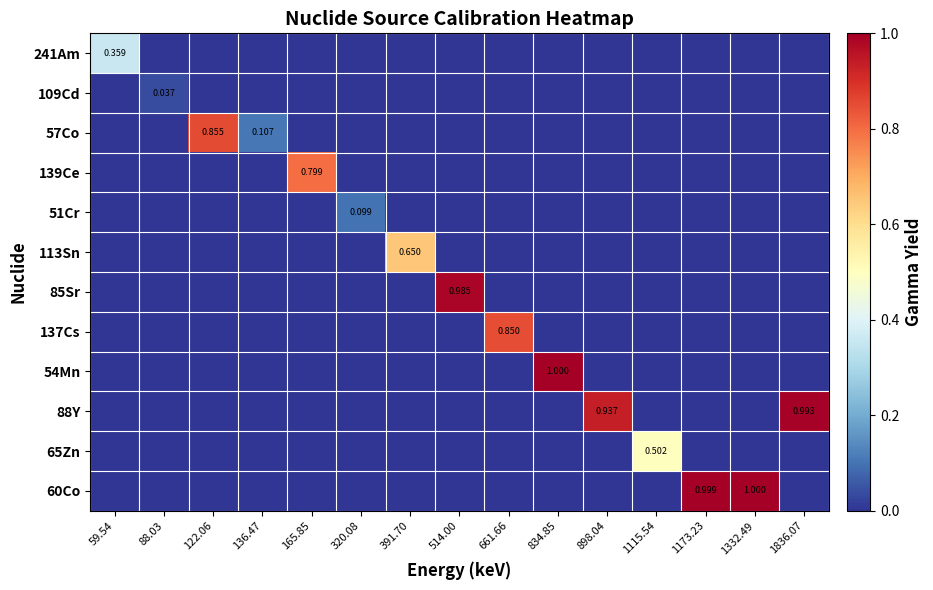

What is the greatest value displayed?

1.0